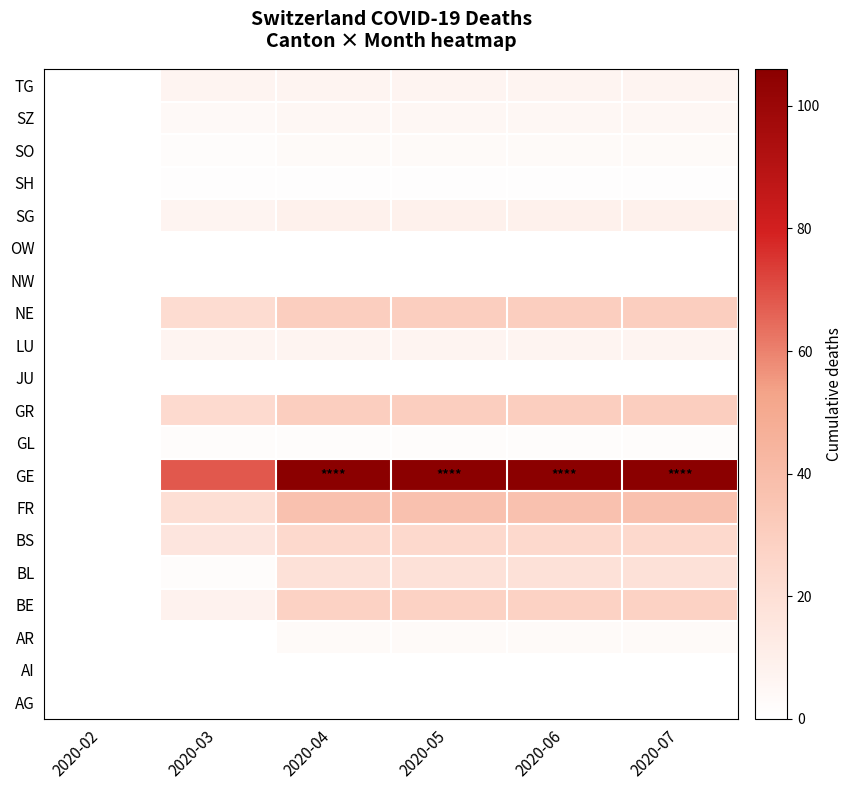

Reading left to right, list all the values displayed in this chart.

AG: 2020-02=0	2020-03=0	2020-04=0	2020-05=0	2020-06=0	2020-07=0
AI: 2020-02=0	2020-03=0	2020-04=0	2020-05=0	2020-06=0	2020-07=0
AR: 2020-02=0	2020-03=0	2020-04=3	2020-05=3	2020-06=3	2020-07=3
BE: 2020-02=0	2020-03=8	2020-04=28	2020-05=28	2020-06=28	2020-07=28
BL: 2020-02=0	2020-03=2	2020-04=19	2020-05=19	2020-06=19	2020-07=19
BS: 2020-02=0	2020-03=16	2020-04=24	2020-05=24	2020-06=24	2020-07=24
FR: 2020-02=0	2020-03=20	2020-04=37	2020-05=37	2020-06=37	2020-07=37
GE: 2020-02=0	2020-03=68	2020-04=106	2020-05=106	2020-06=106	2020-07=106
GL: 2020-02=0	2020-03=2	2020-04=2	2020-05=2	2020-06=2	2020-07=2
GR: 2020-02=0	2020-03=23	2020-04=30	2020-05=30	2020-06=30	2020-07=30
JU: 2020-02=0	2020-03=0	2020-04=0	2020-05=0	2020-06=0	2020-07=0
LU: 2020-02=0	2020-03=7	2020-04=7	2020-05=7	2020-06=7	2020-07=7
NE: 2020-02=0	2020-03=22	2020-04=30	2020-05=30	2020-06=30	2020-07=30
NW: 2020-02=0	2020-03=0	2020-04=0	2020-05=0	2020-06=0	2020-07=0
OW: 2020-02=0	2020-03=0	2020-04=0	2020-05=0	2020-06=0	2020-07=0
SG: 2020-02=0	2020-03=7	2020-04=9	2020-05=9	2020-06=9	2020-07=9
SH: 2020-02=0	2020-03=1	2020-04=1	2020-05=1	2020-06=1	2020-07=1
SO: 2020-02=0	2020-03=2	2020-04=3	2020-05=3	2020-06=3	2020-07=3
SZ: 2020-02=0	2020-03=4	2020-04=5	2020-05=5	2020-06=5	2020-07=5
TG: 2020-02=0	2020-03=7	2020-04=7	2020-05=7	2020-06=7	2020-07=7